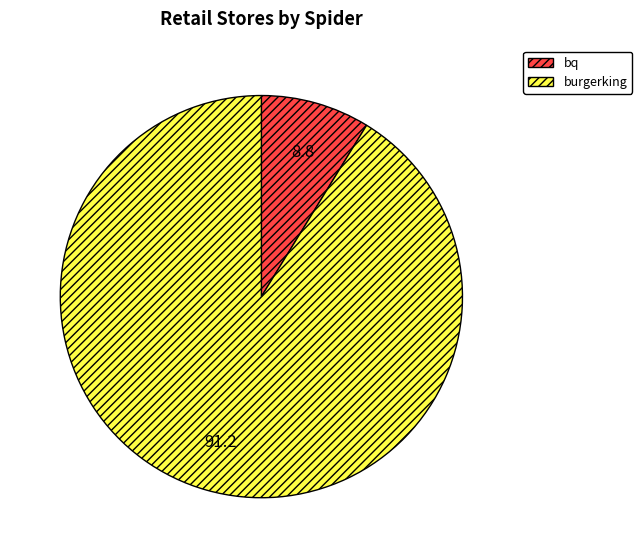

The bq slice represents 9% of the pie. True or false?

True